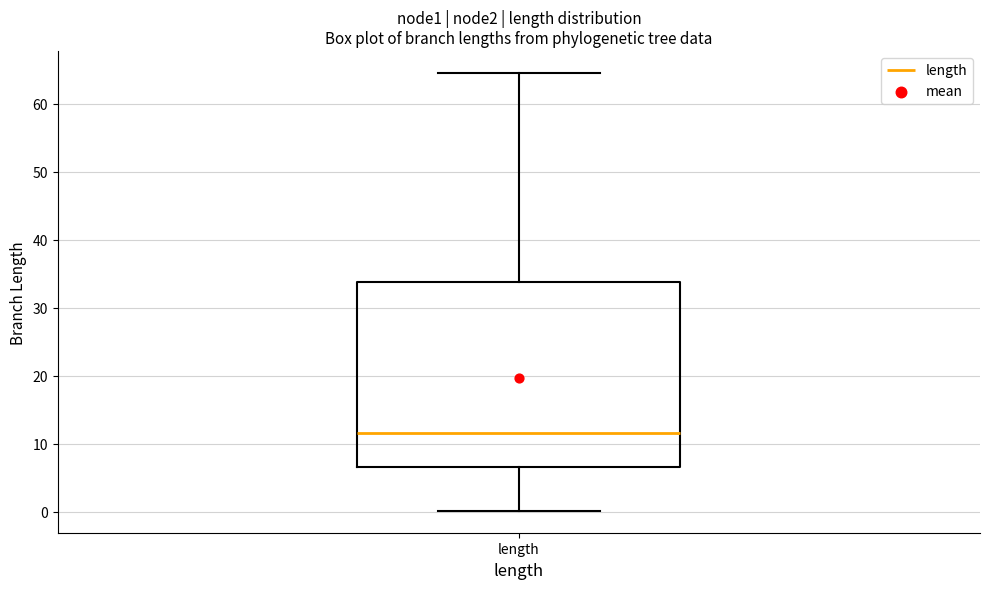

Where does the median line of the box for length sit on the y-axis? The values are not printed on the chart, so give them approximately, as read against the axis.

12